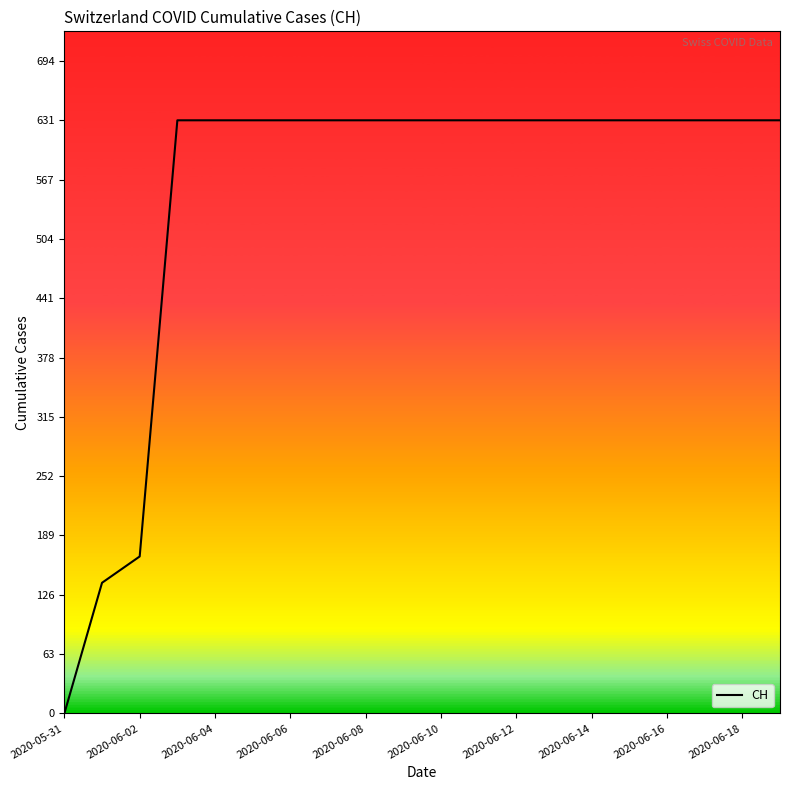

What is the difference between the maximum and minimum values?

631